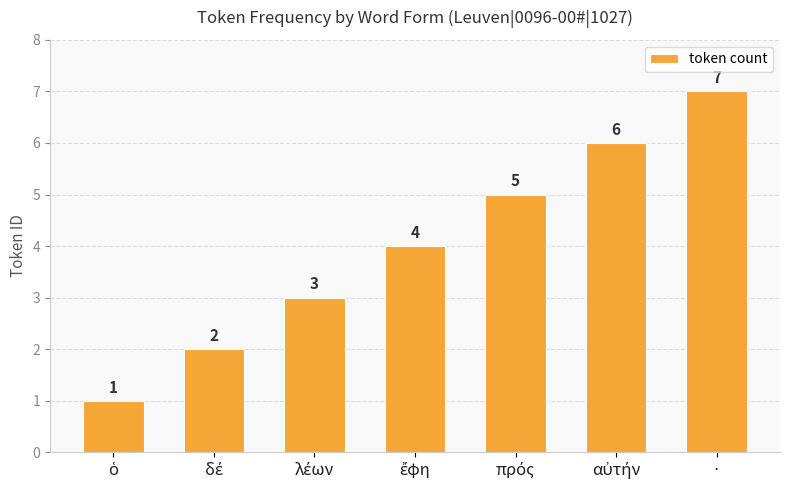

What is the value of the 3rd bar from the left?

3